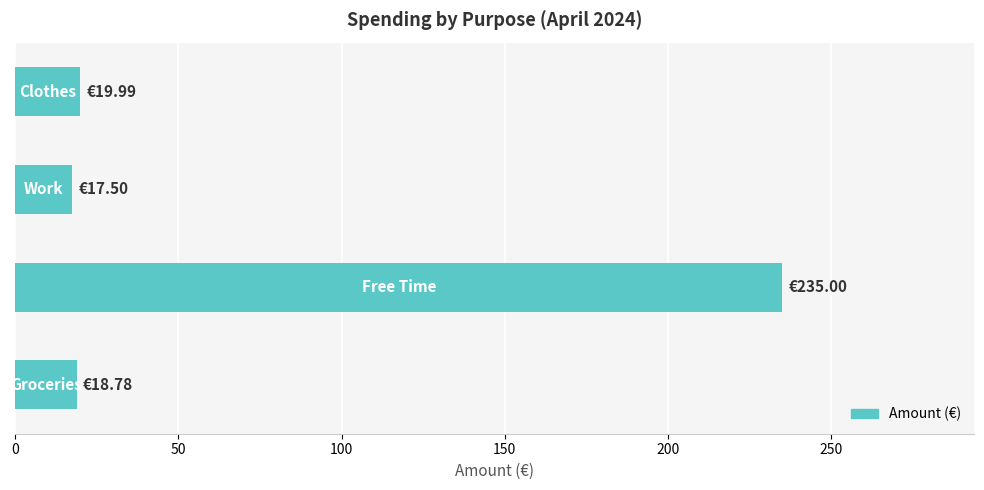

What is the difference between the maximum and minimum values?

217.5